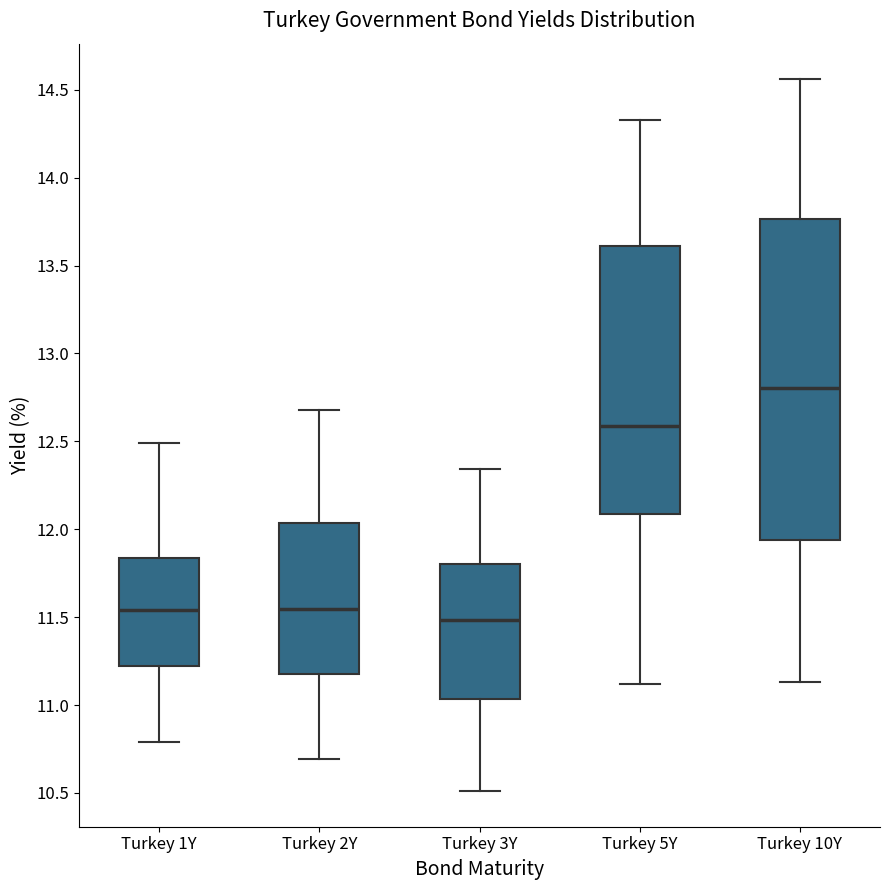

Reading left to right, transcribe this box plot: for each box, give where its median line is, the range the box spans, and where its two whiskers end, as read against the y-axis. The values are not printed on the chart, so give them approximately, as read against the axis.

Turkey 1Y: median 11.55, box 11.20 to 11.85, whiskers 10.80 to 12.50
Turkey 2Y: median 11.55, box 11.20 to 12.05, whiskers 10.70 to 12.70
Turkey 3Y: median 11.50, box 11.05 to 11.80, whiskers 10.50 to 12.35
Turkey 5Y: median 12.60, box 12.10 to 13.60, whiskers 11.10 to 14.35
Turkey 10Y: median 12.80, box 11.95 to 13.75, whiskers 11.15 to 14.55